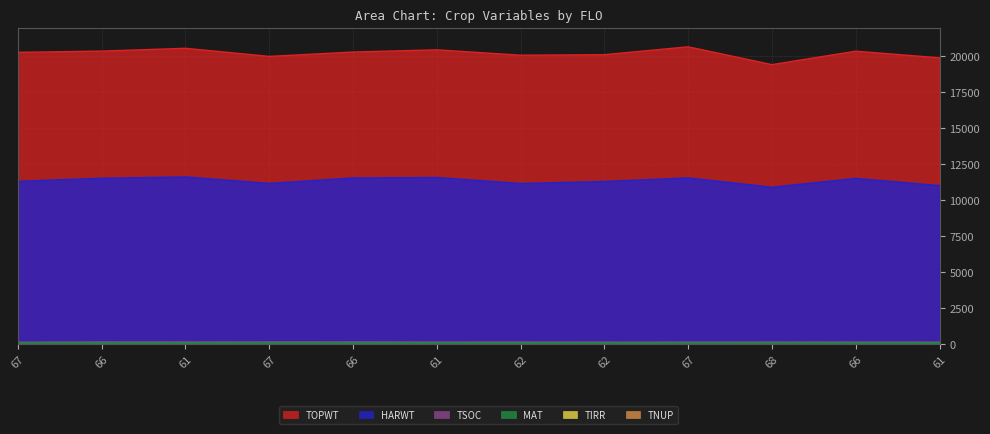

At which label is TOPWT closest to 20053?

62